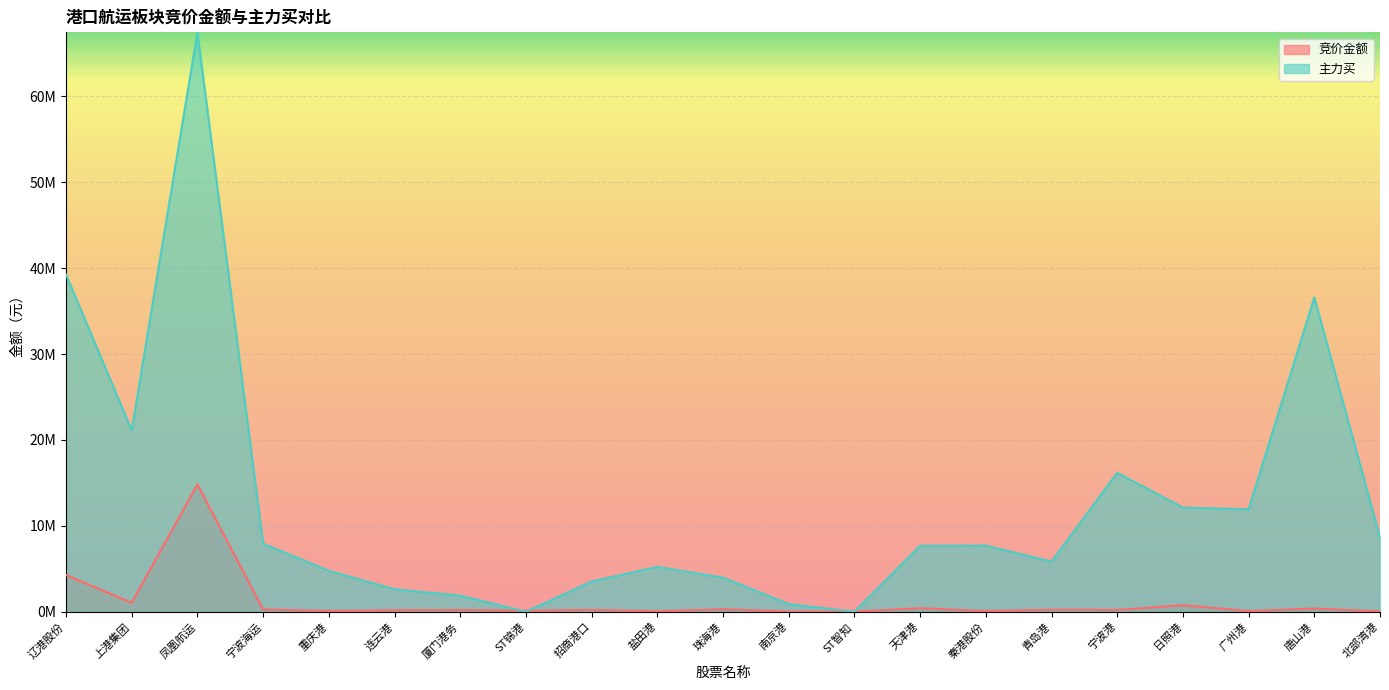

How many intersections are there between 主力买 and 竞价金额?

2